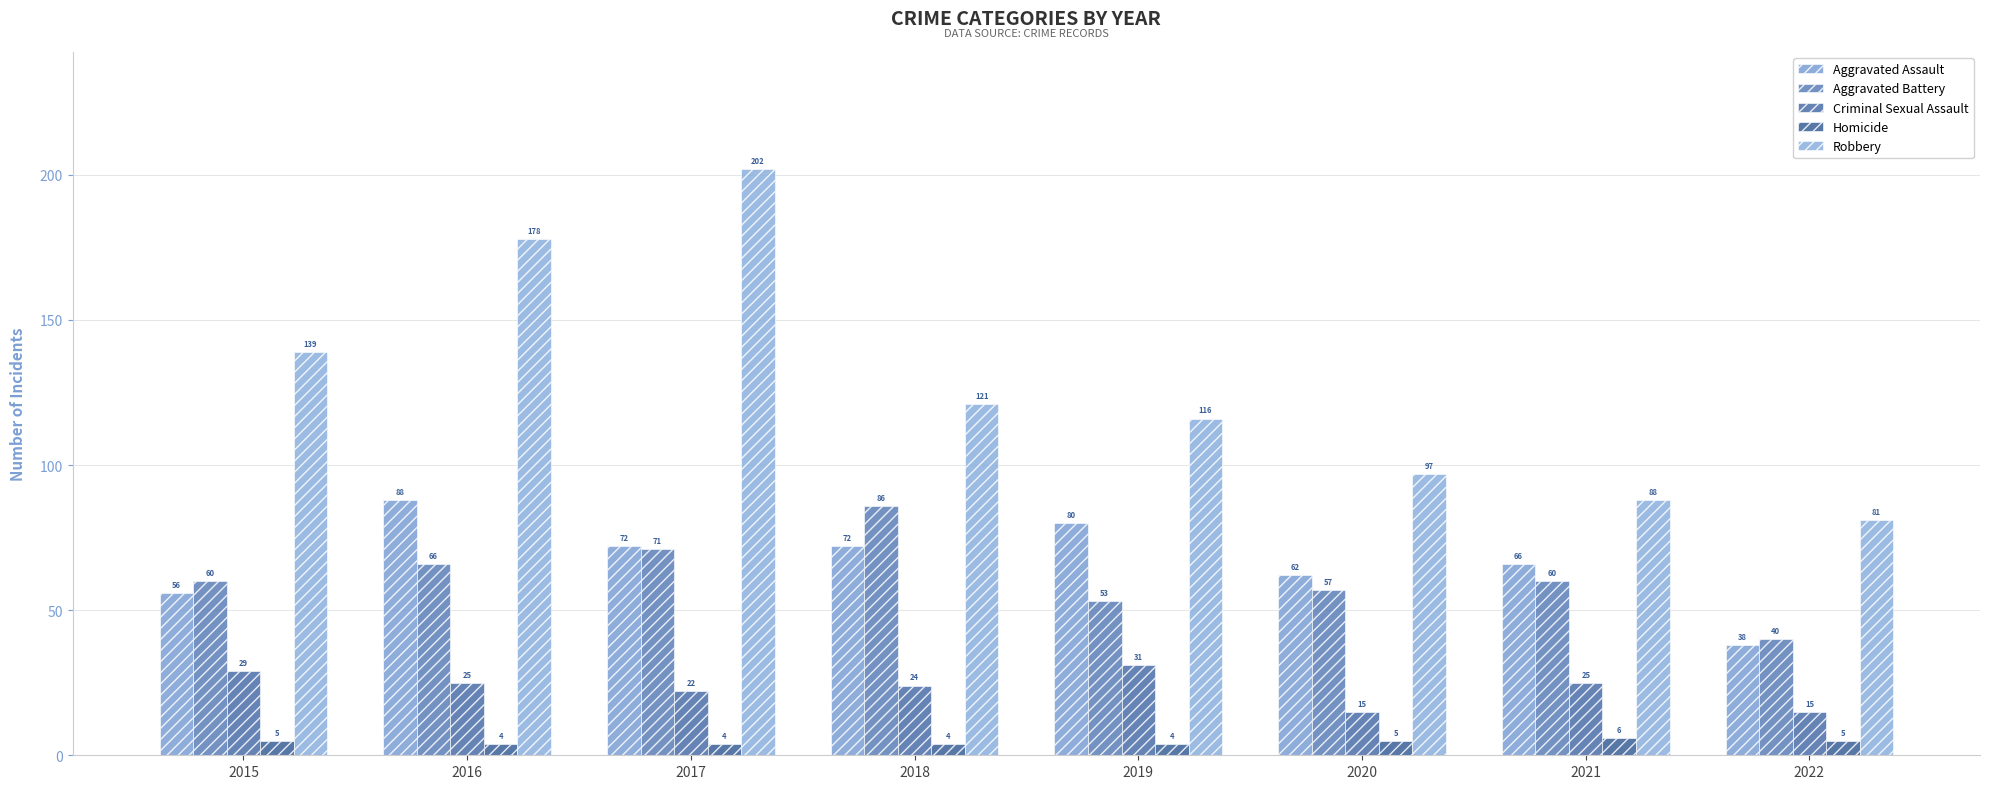

Which series has the largest total across all categories?

Robbery